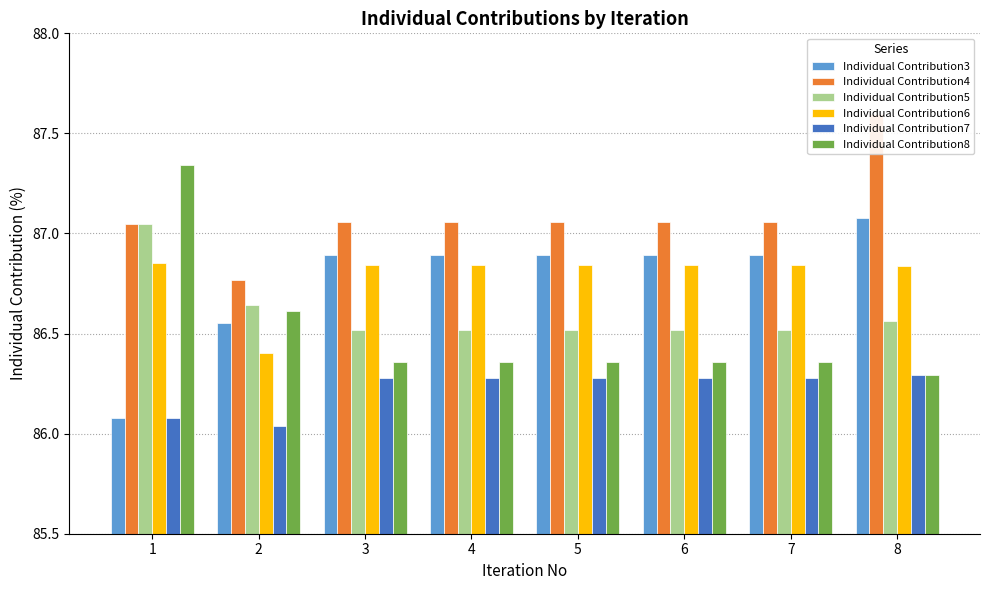

The Individual Contribution4 series shows 53.1 at 2. True or false?

False